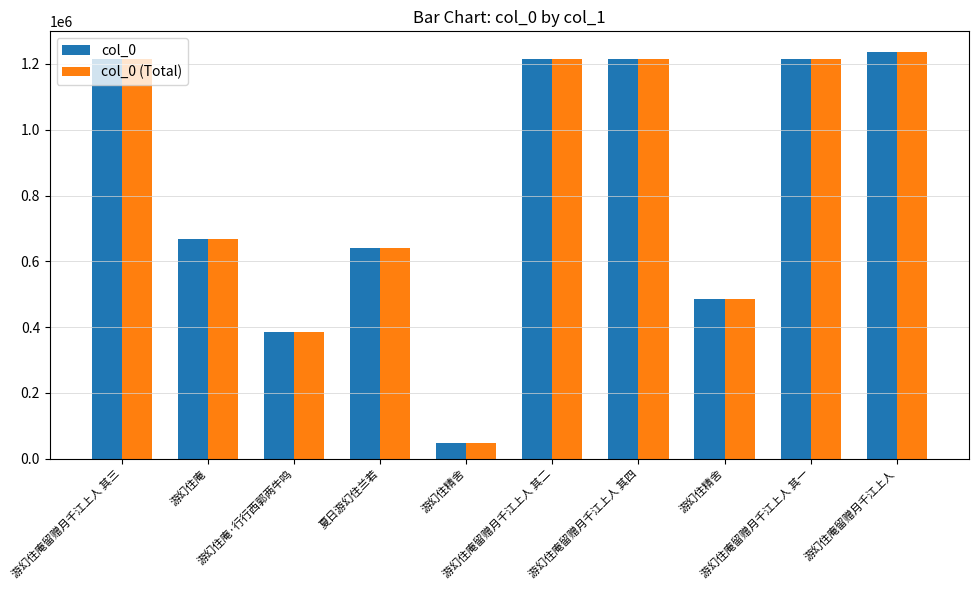

Reading right to left, extract all data points from this chart.

col_0: 游幻住庵留赠月千江上人=1237365	游幻住庵留赠月千江上人 其一=1214458	游幻住精舍=485244	游幻住庵留赠月千江上人 其四=1214461	游幻住庵留赠月千江上人 其二=1214459	游幻住精舍=46846	夏日游幻住兰若=640959	游幻住庵·行行西郭两牛鸣=385162	游幻住庵=668309	游幻住庵留赠月千江上人 其三=1214460
col_0 (Total): 游幻住庵留赠月千江上人=1237365	游幻住庵留赠月千江上人 其一=1214458	游幻住精舍=485244	游幻住庵留赠月千江上人 其四=1214461	游幻住庵留赠月千江上人 其二=1214459	游幻住精舍=46846	夏日游幻住兰若=640959	游幻住庵·行行西郭两牛鸣=385162	游幻住庵=668309	游幻住庵留赠月千江上人 其三=1214460